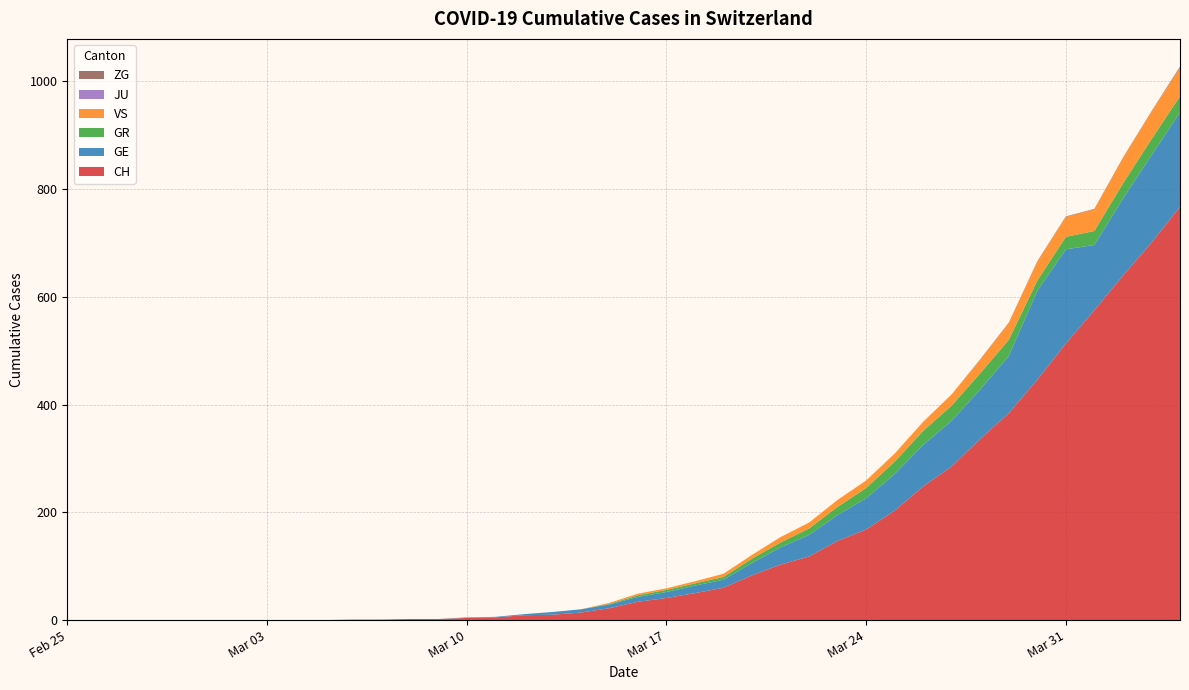

Reading left to right, list all the values displayed in this chart.

CH: 2020-02-25=0	2020-02-26=0	2020-02-27=0	2020-02-28=0	2020-02-29=0	2020-03-01=0	2020-03-02=0	2020-03-03=0	2020-03-04=0	2020-03-05=0	2020-03-06=1	2020-03-07=1	2020-03-08=2	2020-03-09=2	2020-03-10=4	2020-03-11=5	2020-03-12=9	2020-03-13=10	2020-03-14=14	2020-03-15=22	2020-03-16=34	2020-03-17=41	2020-03-18=50	2020-03-19=60	2020-03-20=83	2020-03-21=103	2020-03-22=118	2020-03-23=147	2020-03-24=168	2020-03-25=203	2020-03-26=248	2020-03-27=285	2020-03-28=336	2020-03-29=384	2020-03-30=446	2020-03-31=513	2020-04-01=575	2020-04-02=639	2020-04-03=700	2020-04-04=767
GE: 2020-02-25=0	2020-02-26=0	2020-02-27=0	2020-02-28=0	2020-02-29=0	2020-03-01=0	2020-03-02=0	2020-03-03=0	2020-03-04=0	2020-03-05=0	2020-03-06=0	2020-03-07=0	2020-03-08=0	2020-03-09=0	2020-03-10=1	2020-03-11=1	2020-03-12=2	2020-03-13=5	2020-03-14=6	2020-03-15=7	2020-03-16=9	2020-03-17=11	2020-03-18=14	2020-03-19=15	2020-03-20=23	2020-03-21=32	2020-03-22=40	2020-03-23=48	2020-03-24=58	2020-03-25=68	2020-03-26=77	2020-03-27=85	2020-03-28=92	2020-03-29=106	2020-03-30=165	2020-03-31=175	2020-04-01=121	2020-04-02=143	2020-04-03=162	2020-04-04=175
GR: 2020-02-25=0	2020-02-26=0	2020-02-27=0	2020-02-28=0	2020-02-29=0	2020-03-01=0	2020-03-02=0	2020-03-03=0	2020-03-04=0	2020-03-05=0	2020-03-06=0	2020-03-07=0	2020-03-08=0	2020-03-09=0	2020-03-10=0	2020-03-11=0	2020-03-12=0	2020-03-13=0	2020-03-14=0	2020-03-15=1	2020-03-16=3	2020-03-17=4	2020-03-18=4	2020-03-19=5	2020-03-20=8	2020-03-21=9	2020-03-22=12	2020-03-23=15	2020-03-24=19	2020-03-25=23	2020-03-26=26	2020-03-27=28	2020-03-28=30	2020-03-29=30	2020-03-30=19	2020-03-31=23	2020-04-01=26	2020-04-02=28	2020-04-03=30	2020-04-04=30
VS: 2020-02-25=0	2020-02-26=0	2020-02-27=0	2020-02-28=0	2020-02-29=0	2020-03-01=0	2020-03-02=0	2020-03-03=0	2020-03-04=0	2020-03-05=0	2020-03-06=0	2020-03-07=0	2020-03-08=0	2020-03-09=0	2020-03-10=0	2020-03-11=0	2020-03-12=0	2020-03-13=0	2020-03-14=0	2020-03-15=2	2020-03-16=3	2020-03-17=3	2020-03-18=4	2020-03-19=6	2020-03-20=7	2020-03-21=10	2020-03-22=11	2020-03-23=13	2020-03-24=14	2020-03-25=15	2020-03-26=17	2020-03-27=21	2020-03-28=25	2020-03-29=31	2020-03-30=35	2020-03-31=37	2020-04-01=40	2020-04-02=47	2020-04-03=51	2020-04-04=53
JU: 2020-02-25=0	2020-02-26=0	2020-02-27=0	2020-02-28=0	2020-02-29=0	2020-03-01=0	2020-03-02=0	2020-03-03=0	2020-03-04=0	2020-03-05=0	2020-03-06=0	2020-03-07=0	2020-03-08=0	2020-03-09=0	2020-03-10=0	2020-03-11=0	2020-03-12=0	2020-03-13=0	2020-03-14=0	2020-03-15=0	2020-03-16=0	2020-03-17=0	2020-03-18=0	2020-03-19=0	2020-03-20=0	2020-03-21=0	2020-03-22=0	2020-03-23=0	2020-03-24=0	2020-03-25=0	2020-03-26=0	2020-03-27=0	2020-03-28=0	2020-03-29=0	2020-03-30=0	2020-03-31=0	2020-04-01=0	2020-04-02=0	2020-04-03=0	2020-04-04=0
ZG: 2020-02-25=0	2020-02-26=0	2020-02-27=0	2020-02-28=0	2020-02-29=0	2020-03-01=0	2020-03-02=0	2020-03-03=0	2020-03-04=0	2020-03-05=0	2020-03-06=0	2020-03-07=0	2020-03-08=0	2020-03-09=0	2020-03-10=0	2020-03-11=0	2020-03-12=0	2020-03-13=0	2020-03-14=0	2020-03-15=0	2020-03-16=0	2020-03-17=0	2020-03-18=0	2020-03-19=0	2020-03-20=0	2020-03-21=0	2020-03-22=0	2020-03-23=0	2020-03-24=0	2020-03-25=0	2020-03-26=0	2020-03-27=0	2020-03-28=1	2020-03-29=1	2020-03-30=1	2020-03-31=1	2020-04-01=1	2020-04-02=1	2020-04-03=1	2020-04-04=2